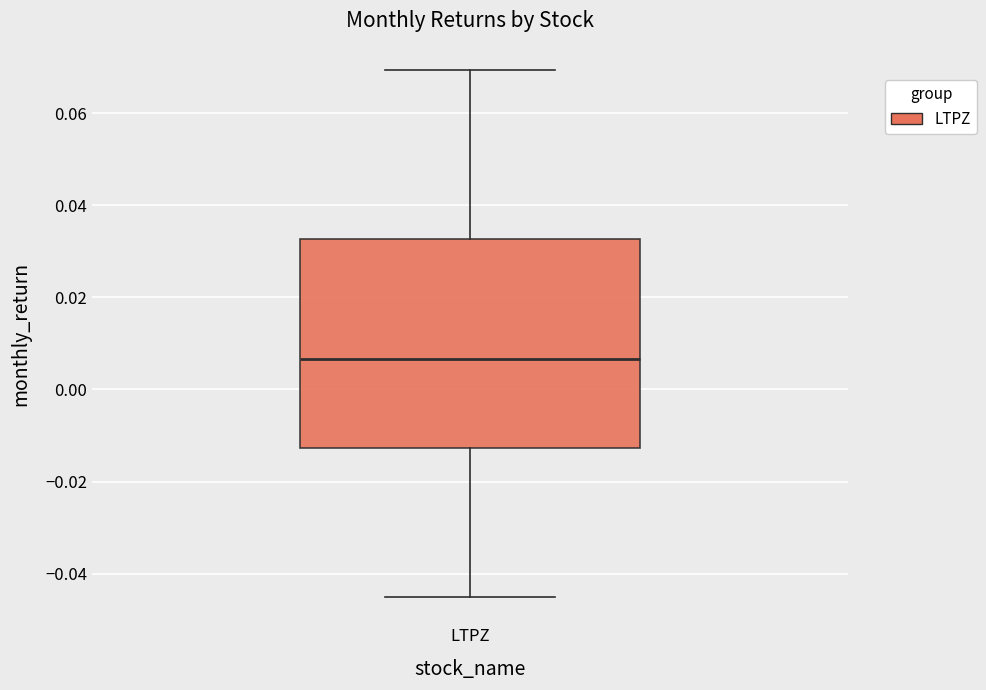

Where does the upper whisker of the box for LTPZ end on the y-axis? The values are not printed on the chart, so give them approximately, as read against the axis.

0.070